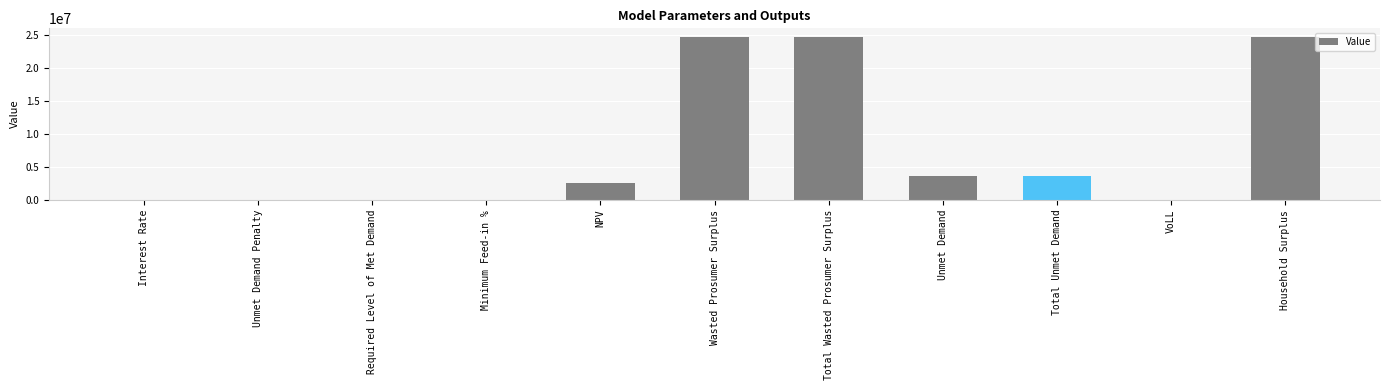

What is the change in value from Required Level of Met Demand to Unmet Demand?

+3667431.5